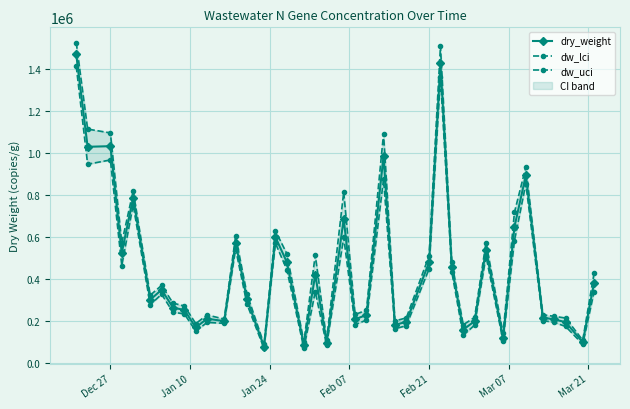

What is the sum of all dw_lci values?

16345168.5